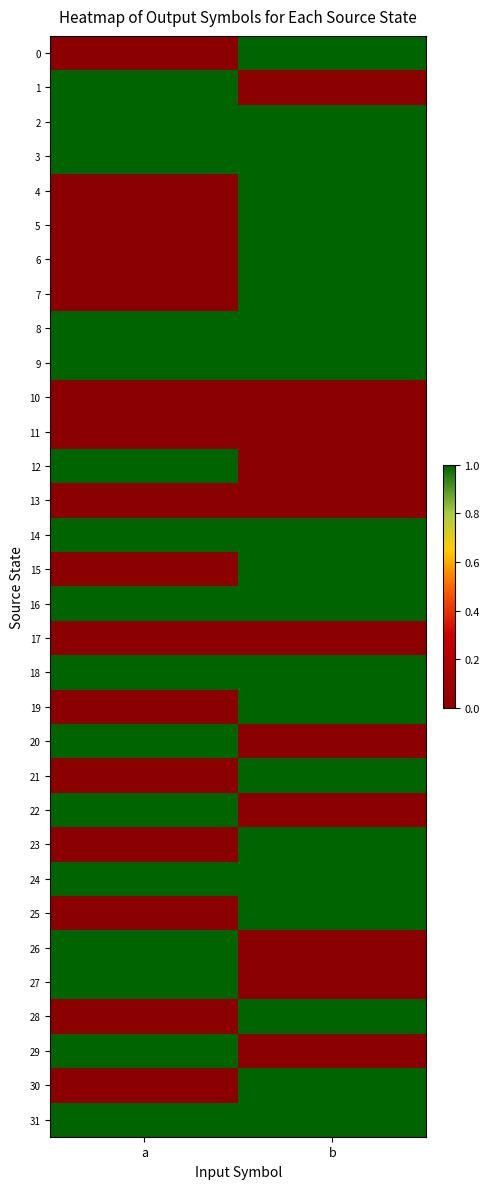

At which category is the sum across all series the highest?

b